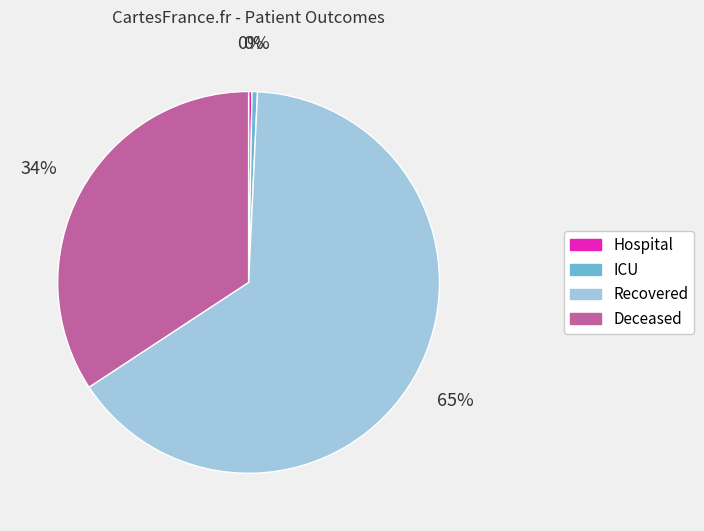

How many segments does this pie chart have?

4